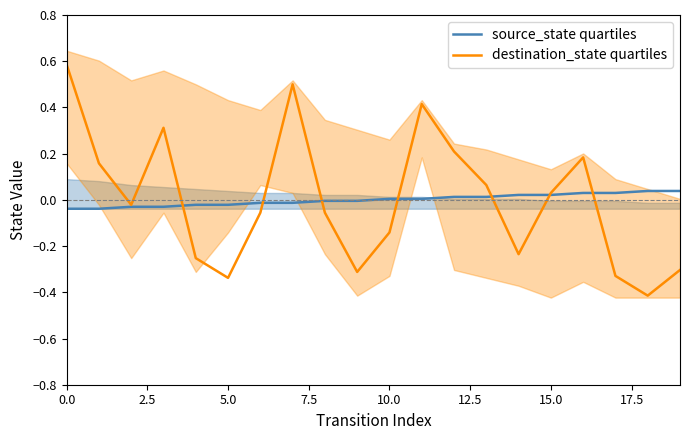

Between 12.5 and 17.5, which series saw the biggest shift?

destination_state quartiles